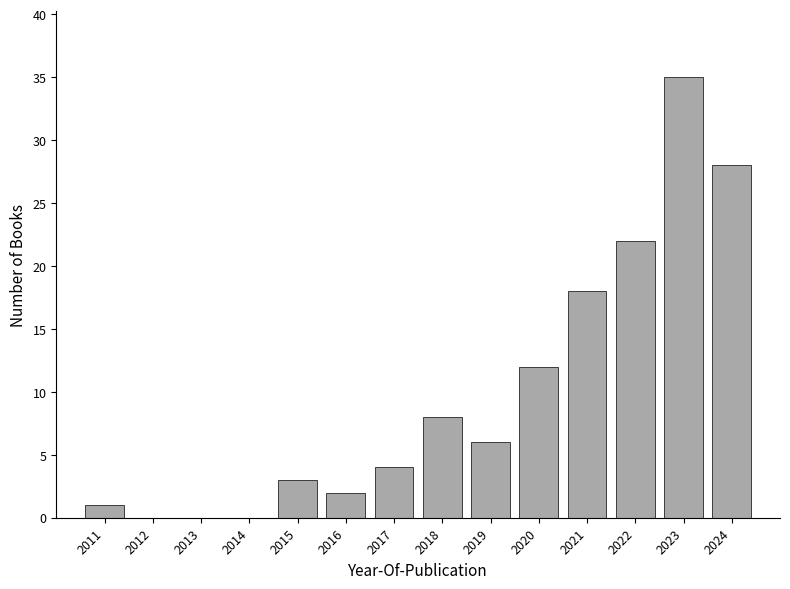

Reading left to right, extract all data points from this chart.

2011=1	2012=0	2013=0	2014=0	2015=3	2016=2	2017=4	2018=8	2019=6	2020=12	2021=18	2022=22	2023=35	2024=28